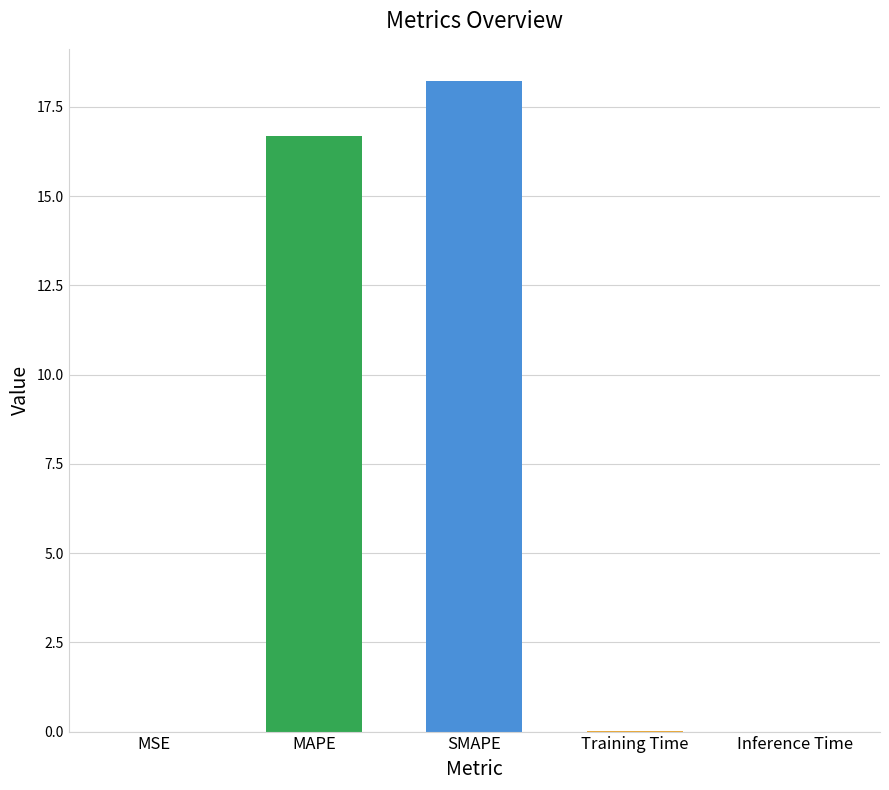

True or false: the data shows 16.7 at MAPE.

True